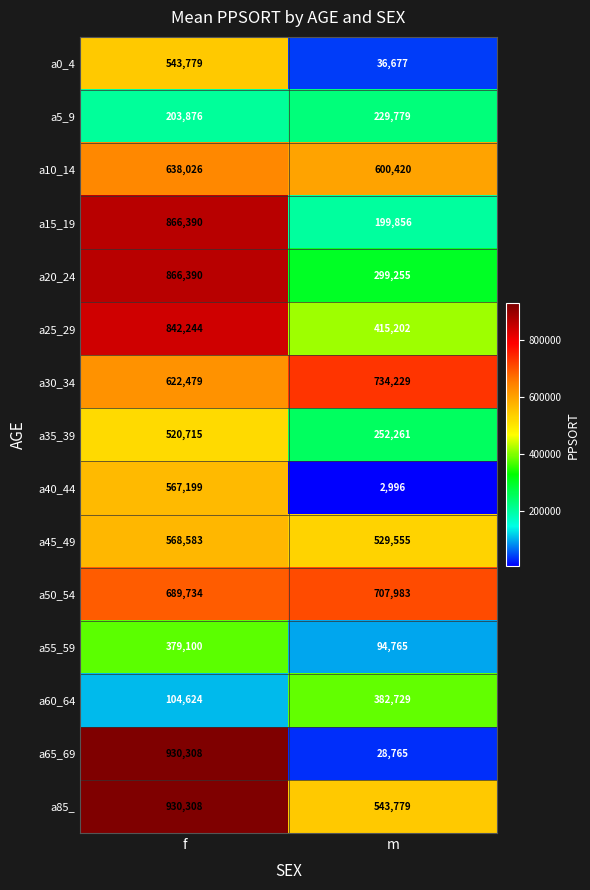

What value does the a5_9 series have at m?

229779